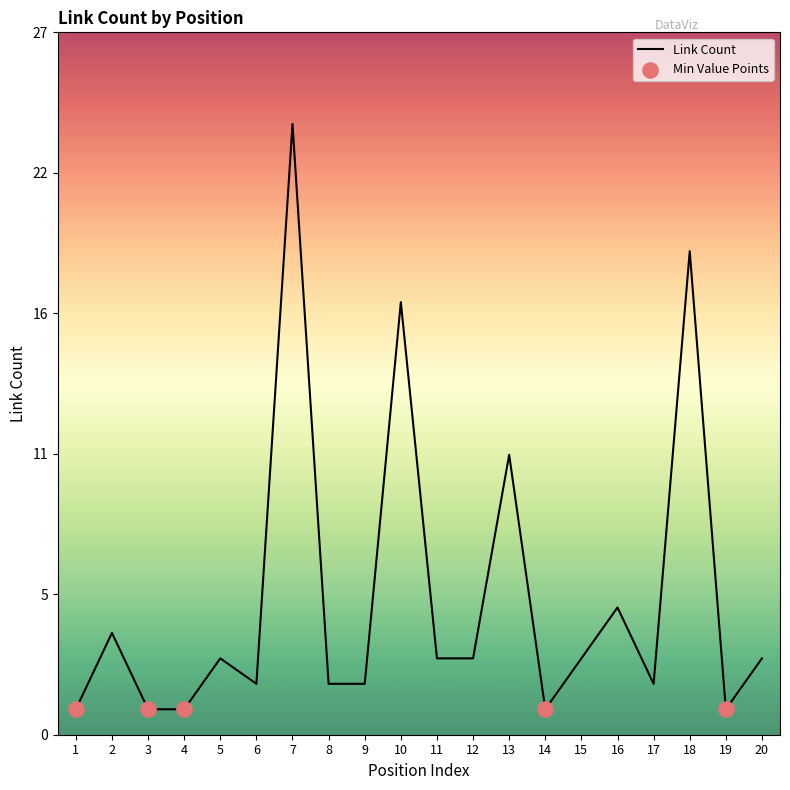

Which has a higher value, 16 or 15?

16